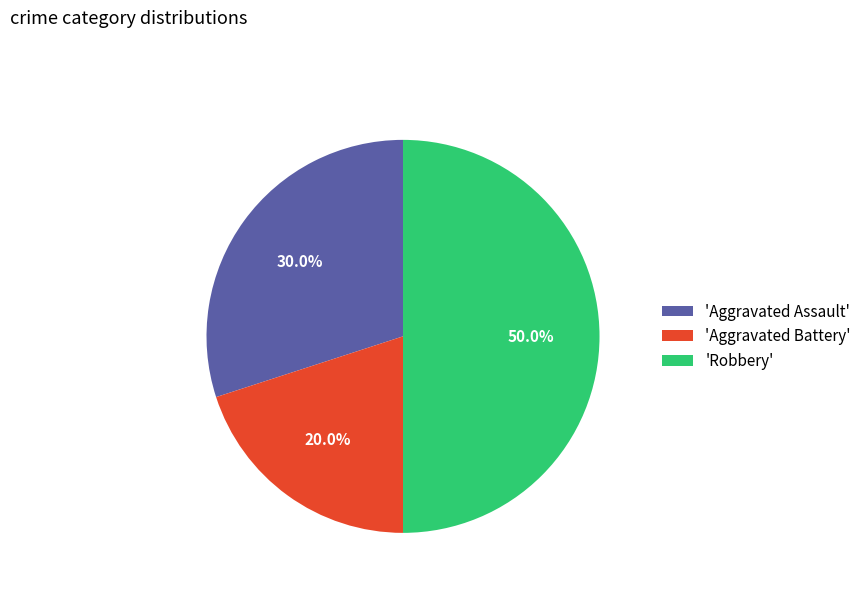

How many slices are in this pie chart?

3